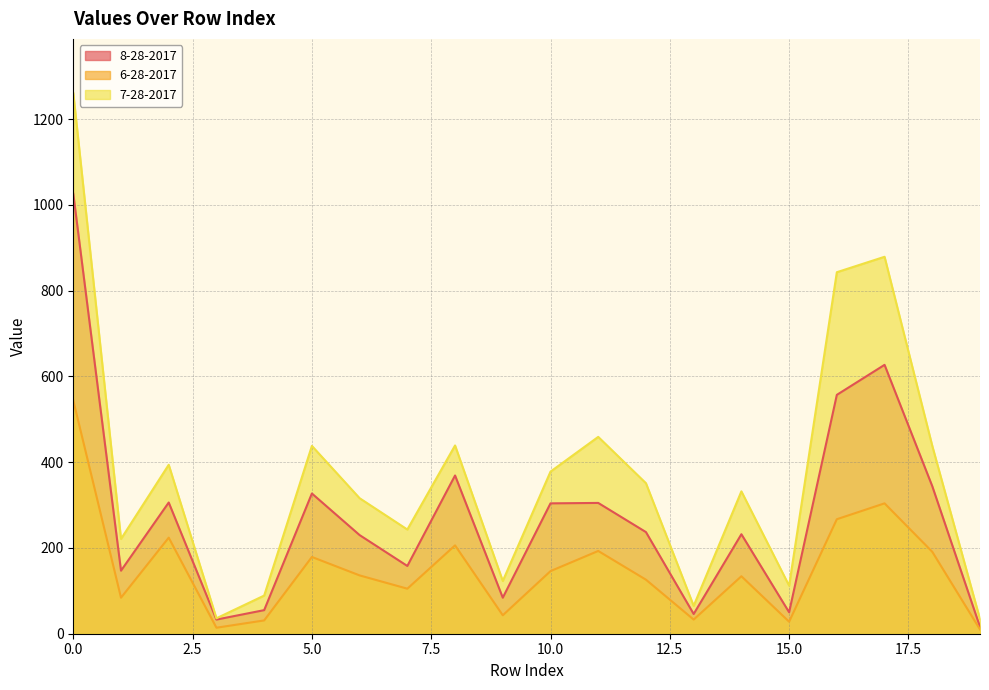

At how many categories does at least one series exceed 686?

3